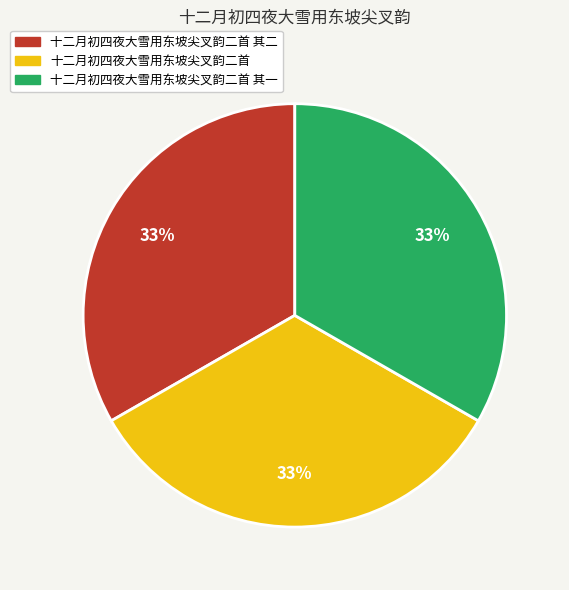

Does any single category account for the majority?

No